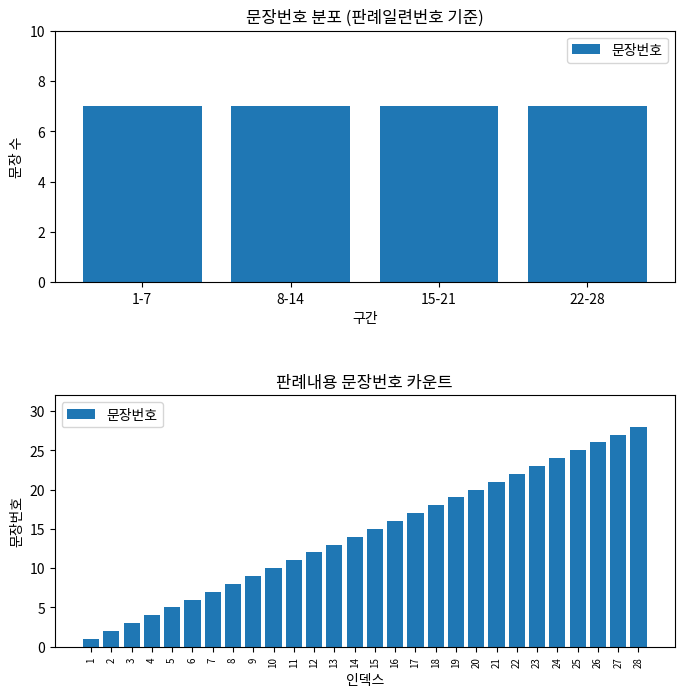

How many data points does each series have?

28